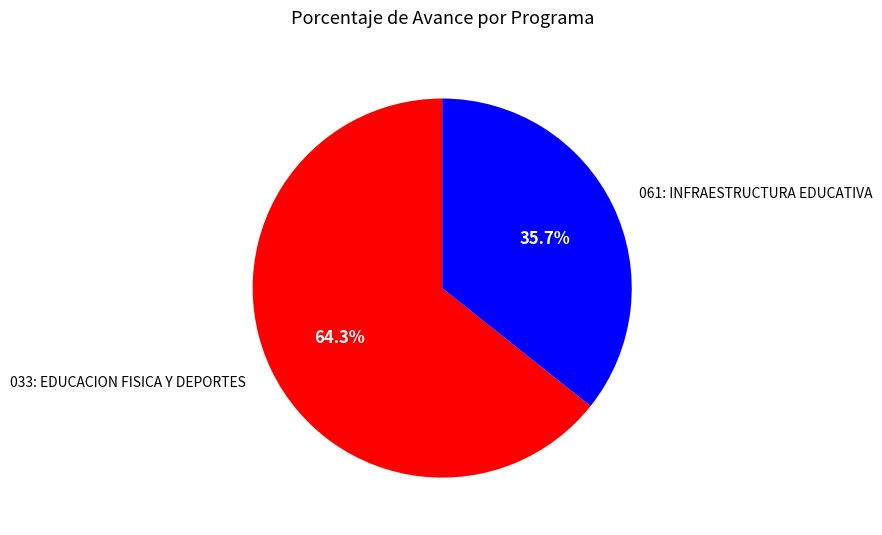

What is the ratio of the value at 033: EDUCACION FISICA Y DEPORTES to the value at 061: INFRAESTRUCTURA EDUCATIVA?

1.8